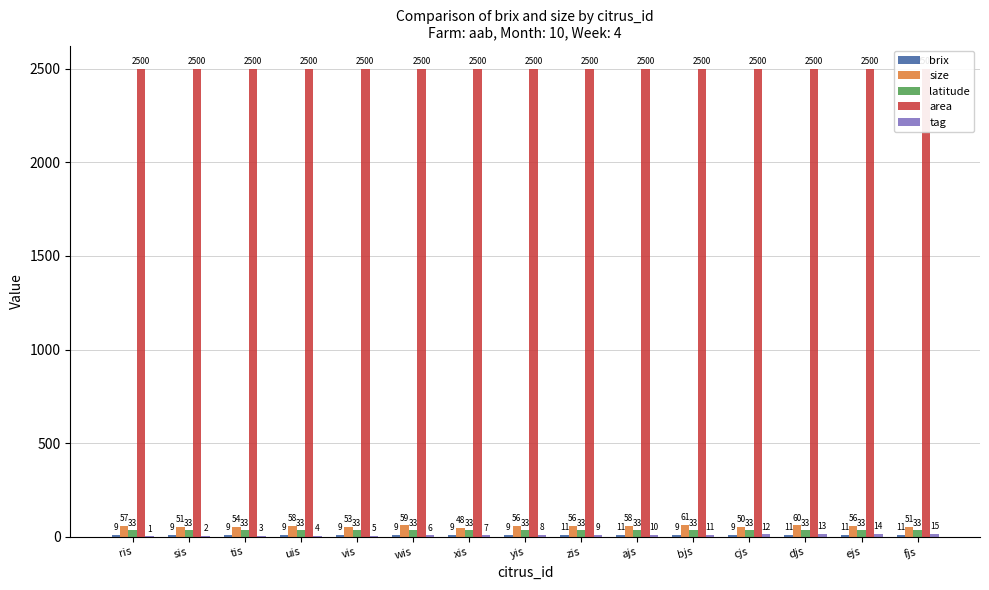

Where is brix nearest to the value 9?

xis